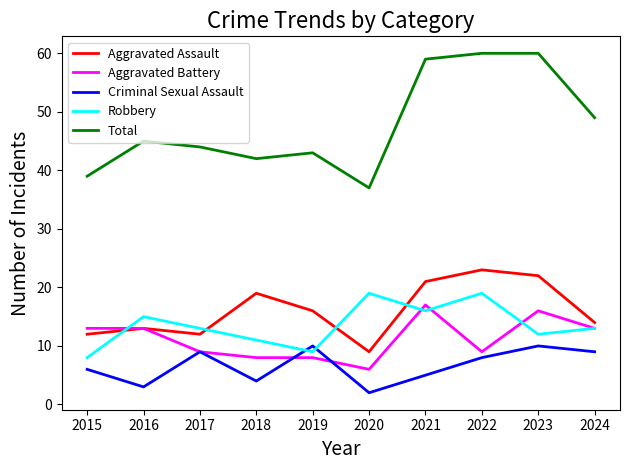

Reading left to right, list all the values displayed in this chart.

Aggravated Assault: 12	13	12	19	16	9	21	23	22	14
Aggravated Battery: 13	13	9	8	8	6	17	9	16	13
Criminal Sexual Assault: 6	3	9	4	10	2	5	8	10	9
Robbery: 8	15	13	11	9	19	16	19	12	13
Total: 39	45	44	42	43	37	59	60	60	49